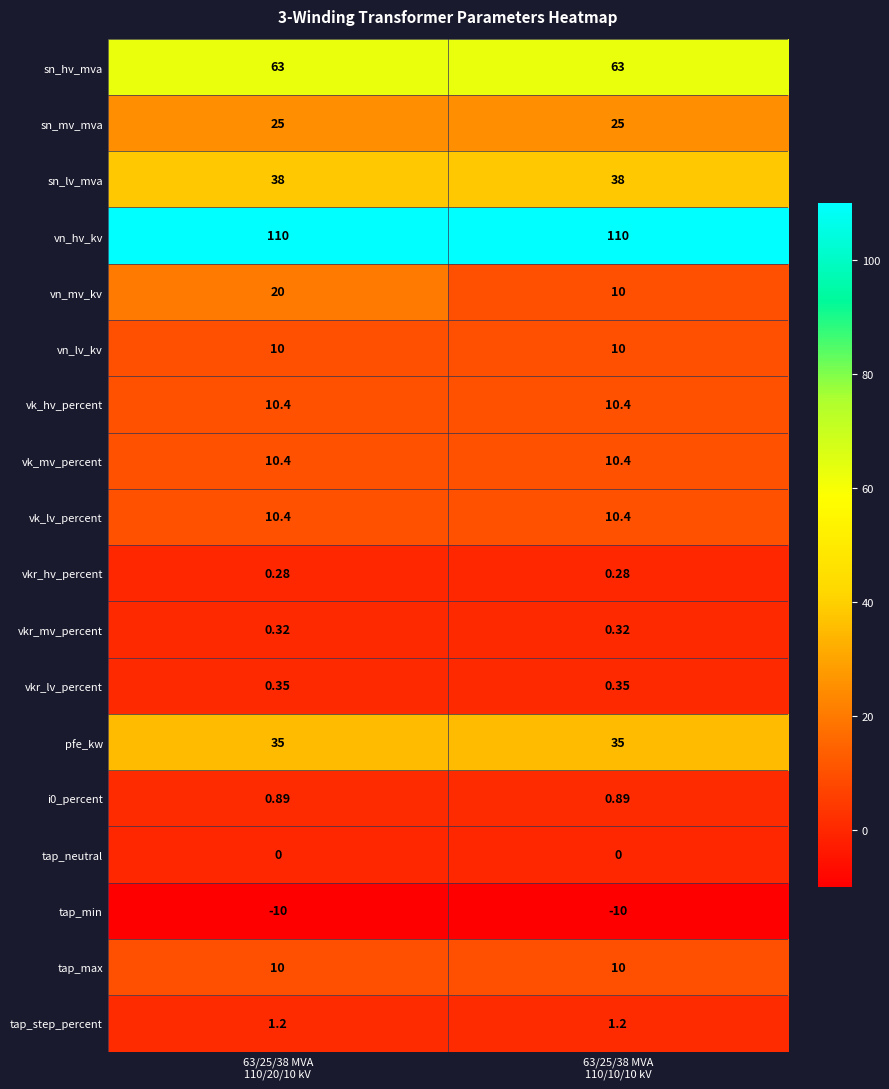

Which series has the largest range (max minus min)?

vn_mv_kv